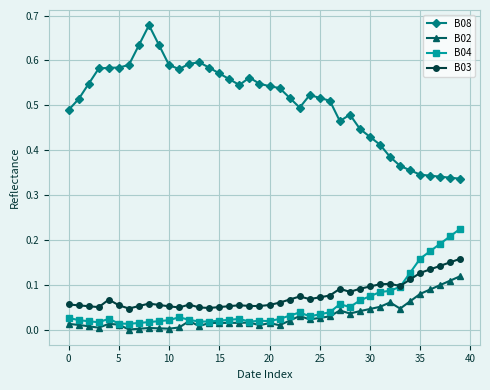

Rank the series by their maximum value, from lowest to highest.

B02, B03, B04, B08